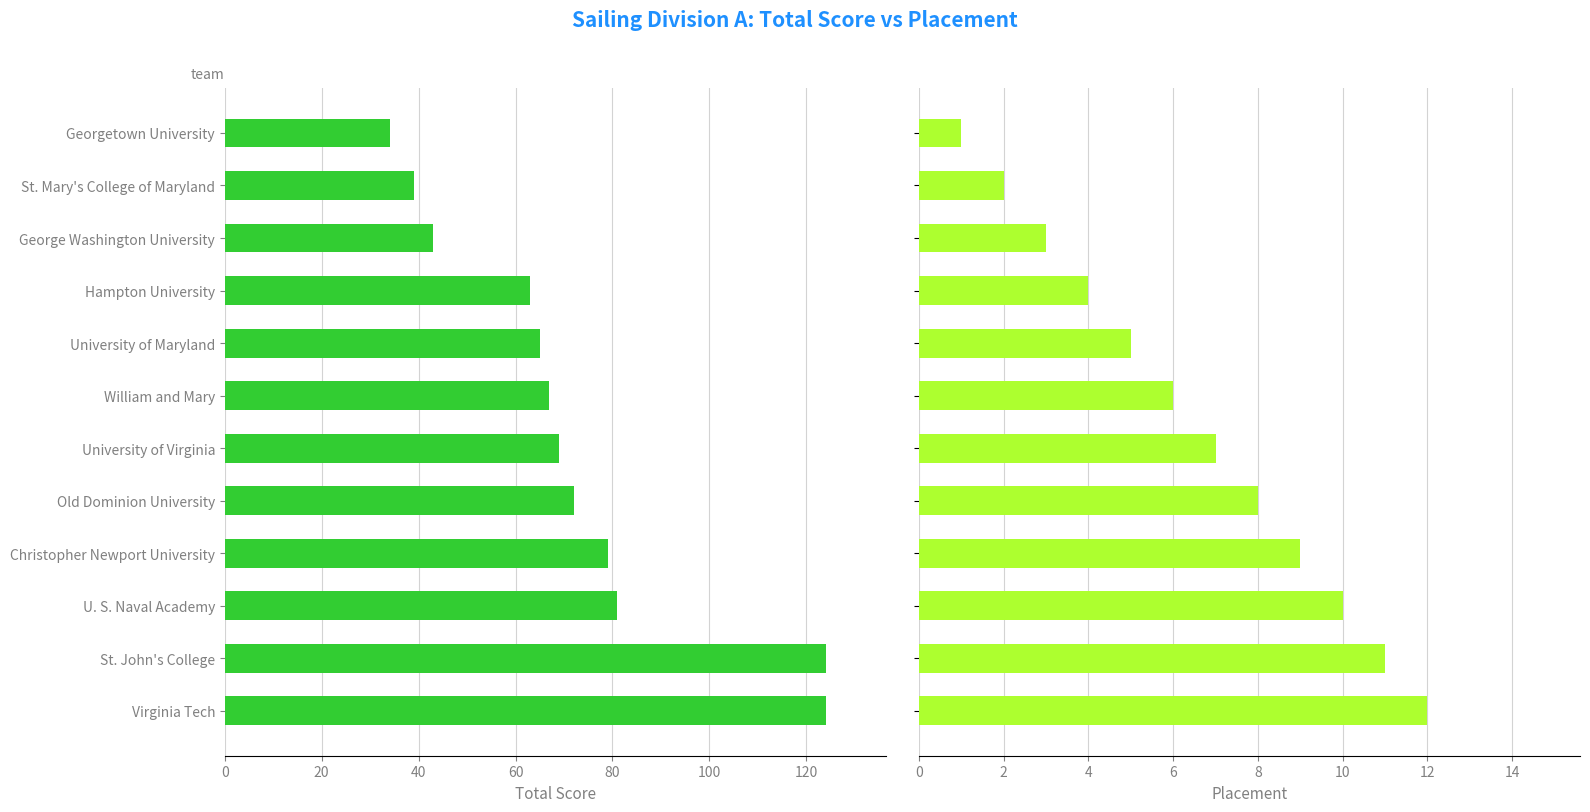

List the series in order of their peak value, lowest first.

Placement, Total Score